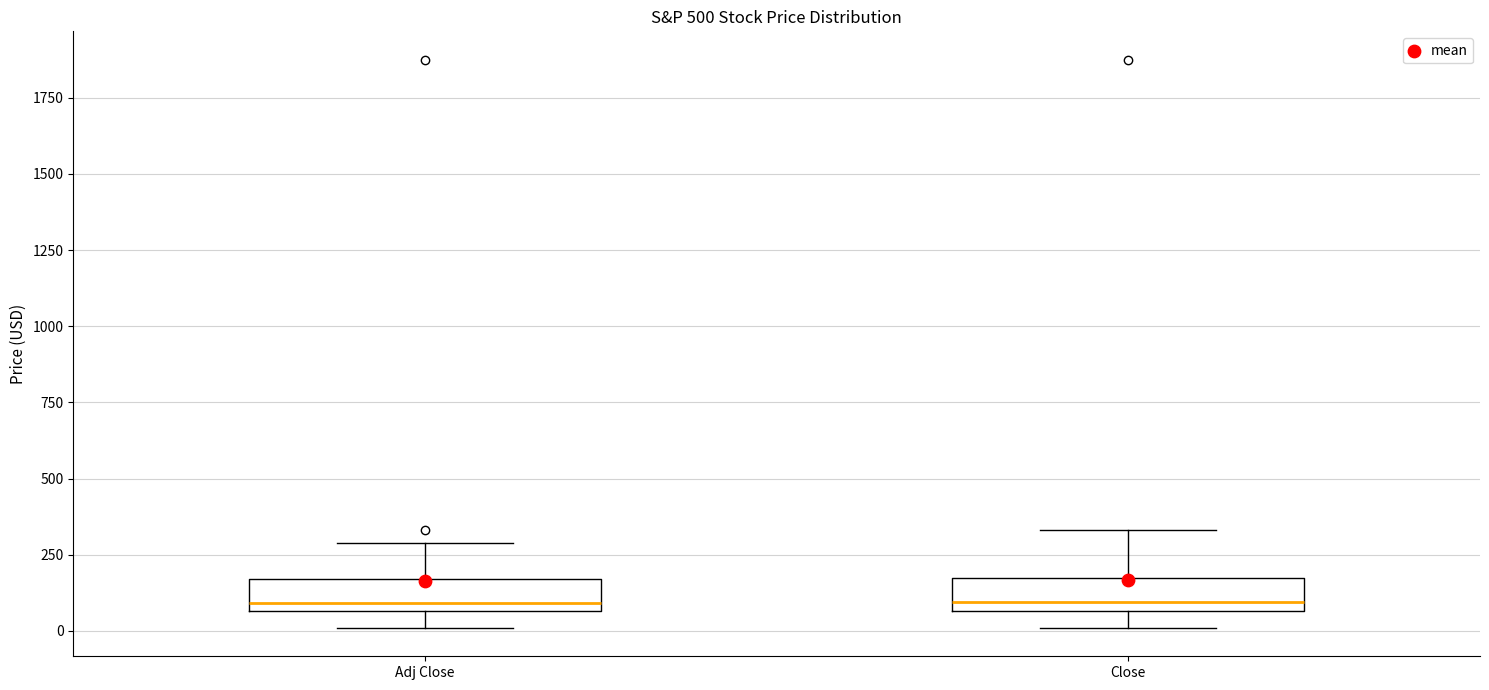

Reading left to right, read every box against the y-axis: the position of its median line, the range the box covers, and the ends of its whiskers. The values are not printed on the chart, so give them approximately, as read against the axis.

Adj Close: median 100, box 50 to 150, whiskers 0 to 300
Close: median 100, box 50 to 150, whiskers 0 to 350